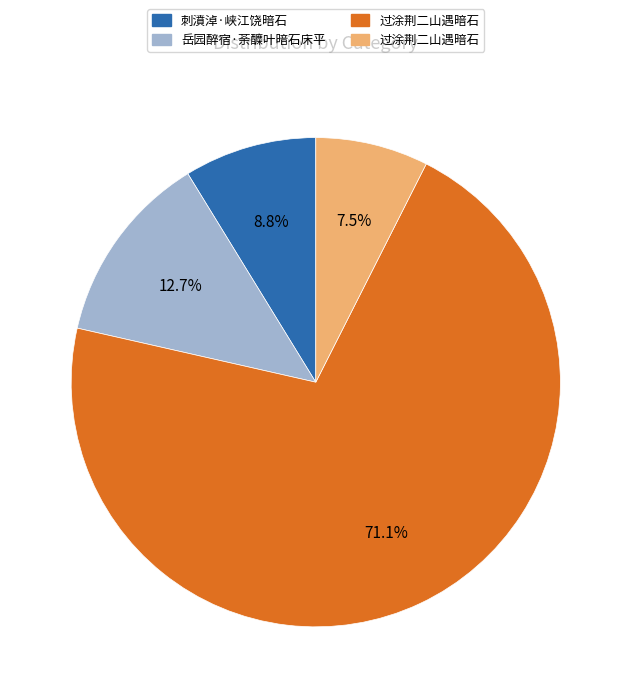

Is there any slice that represents more than half of the pie?

Yes